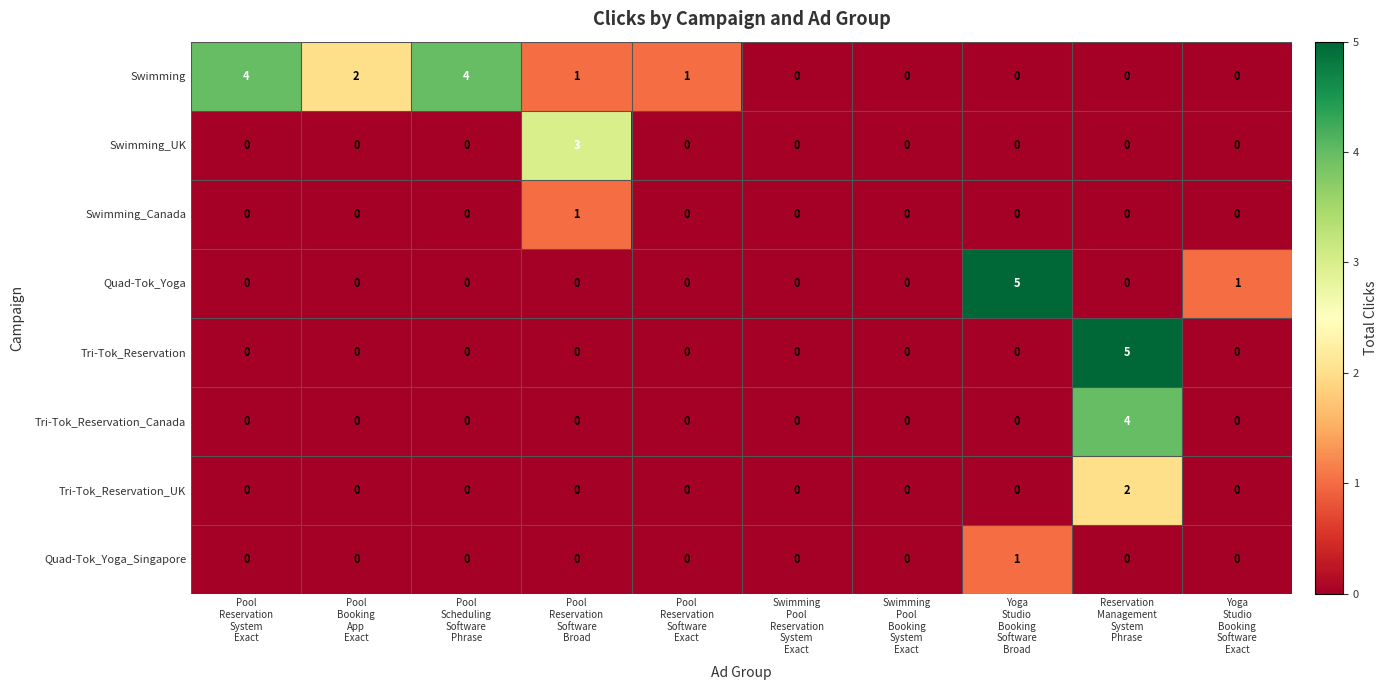

What is the spread (max minus min) of values at Pool
Reservation
Software
Broad?

3